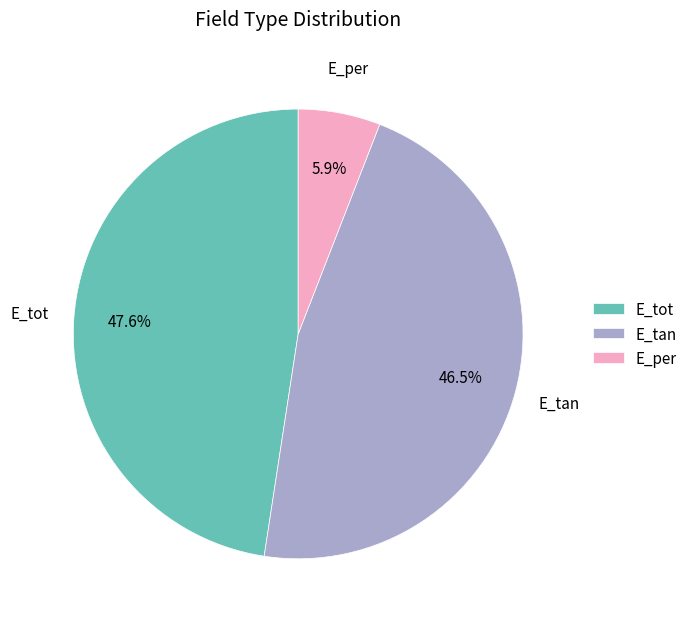

What percentage is NOT represented by E_tan?

53.5%